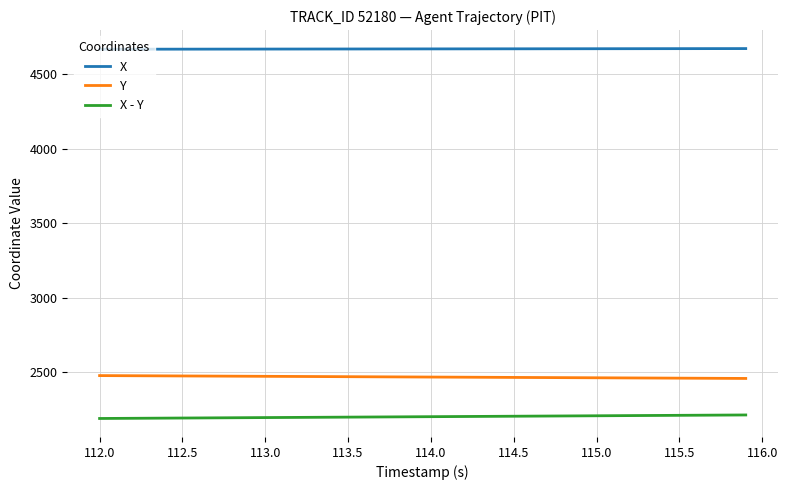

Rank the series by their maximum value, from lowest to highest.

X - Y, Y, X